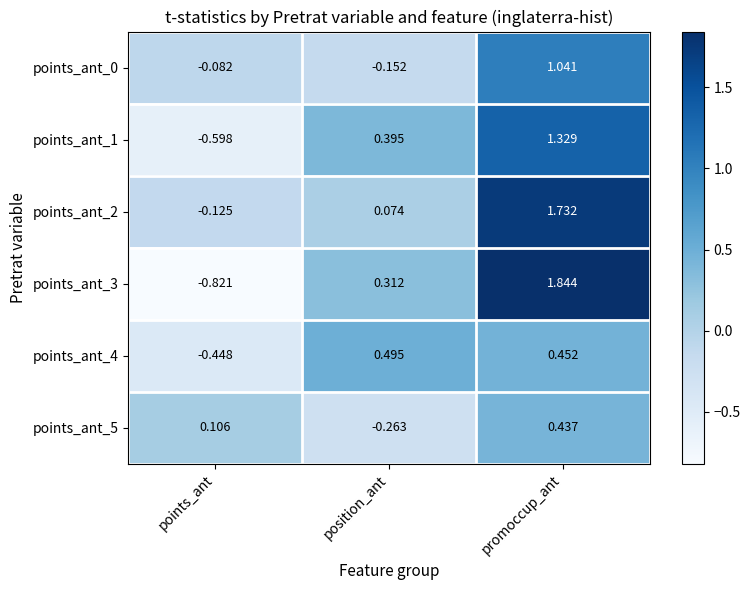

At which label is points_ant_4 closest to 0?

points_ant